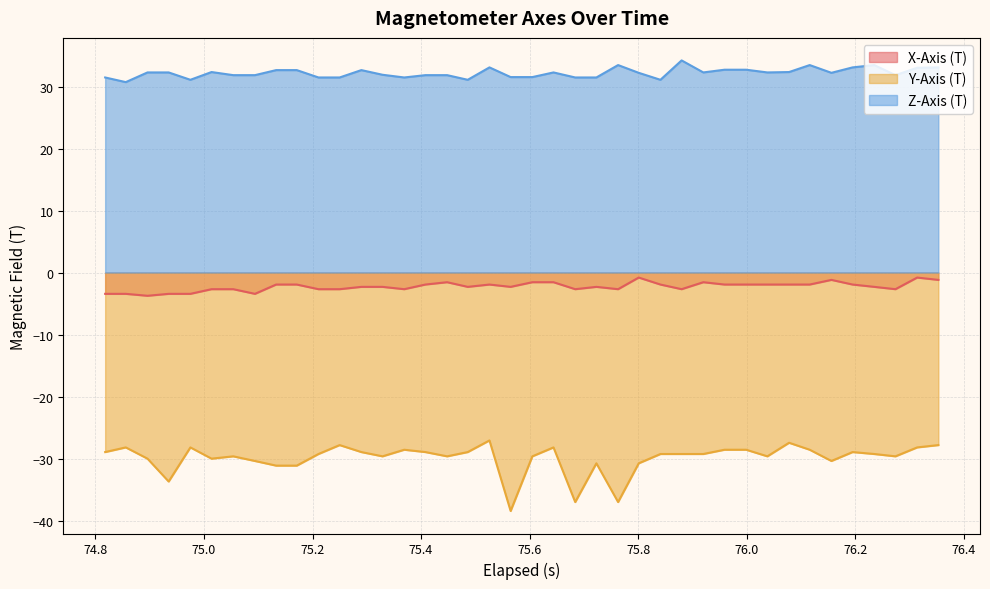

Reading right to left, transcribe all the data shown in this chart.

X-Axis (T): -1.2	-0.8	-2.7	-2.3	-1.9	-1.2	-1.9	-1.9	-1.9	-1.9	-1.9	-1.6	-2.7	-1.9	-0.8	-2.7	-2.3	-2.7	-1.6	-1.6	-2.3	-1.9	-2.3	-1.6	-1.9	-2.7	-2.3	-2.3	-2.7	-2.7	-1.9	-1.9	-3.4	-2.7	-2.7	-3.4	-3.4	-3.7	-3.4	-3.4
Y-Axis (T): -27.8	-28.2	-29.6	-29.3	-28.9	-30.4	-28.6	-27.4	-29.6	-28.6	-28.6	-29.3	-29.3	-29.3	-30.8	-37.0	-30.8	-37.0	-28.2	-29.6	-38.4	-27.1	-28.9	-29.6	-28.9	-28.6	-29.6	-28.9	-27.8	-29.3	-31.1	-31.1	-30.4	-29.6	-30.0	-28.2	-33.7	-30.0	-28.2	-28.9
Z-Axis (T): 33.1	33.0	31.8	33.5	33.1	32.2	33.5	32.3	32.3	32.7	32.7	32.3	34.2	31.1	32.2	33.5	31.5	31.5	32.3	31.5	31.5	33.1	31.1	31.8	31.8	31.5	31.9	32.6	31.5	31.5	32.6	32.6	31.8	31.8	32.3	31.1	32.3	32.3	30.7	31.5